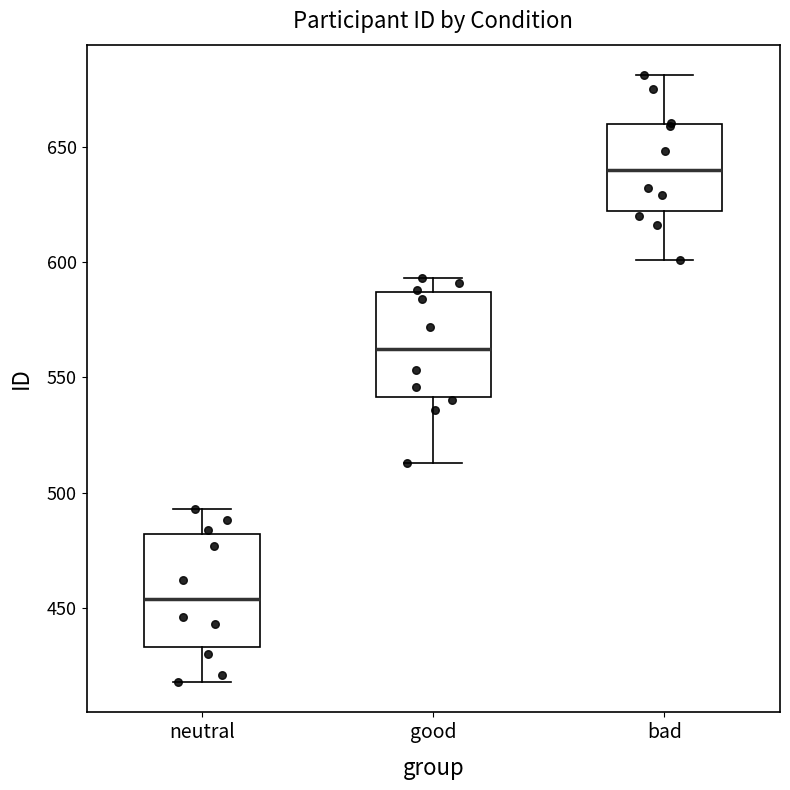

Reading left to right, transcribe this box plot: for each box, give where its median line is, the range the box spans, and where its two whiskers end, as read against the y-axis. The values are not printed on the chart, so give them approximately, as read against the axis.

neutral: median 455, box 435 to 480, whiskers 420 to 495
good: median 565, box 540 to 585, whiskers 515 to 595
bad: median 640, box 620 to 660, whiskers 600 to 680